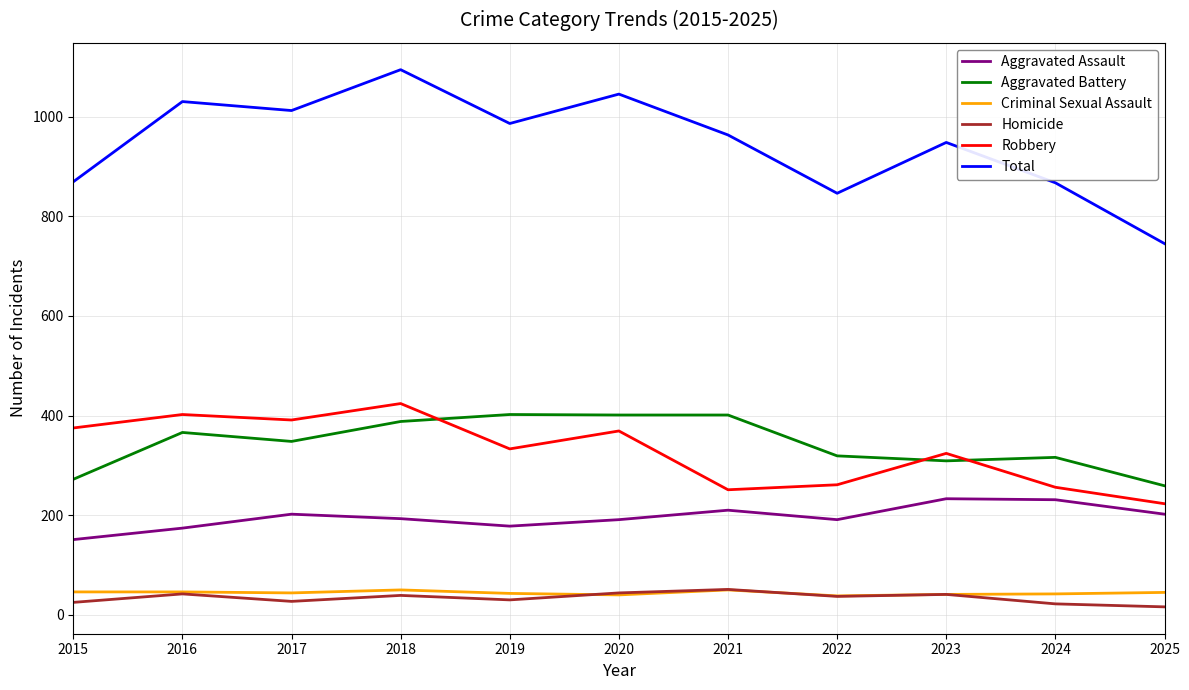

True or false: Homicide has more than 1 interior local peaks.

True